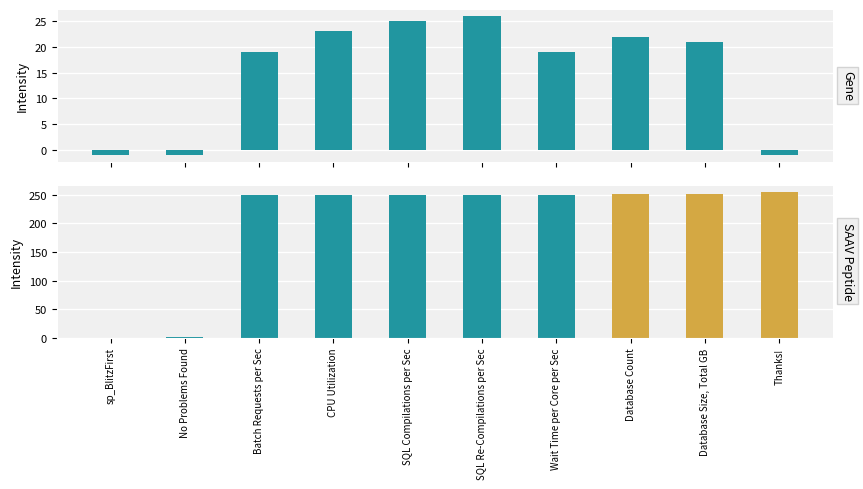

The col_0 series shows 338 at SQL Re-Compilations per Sec. True or false?

False